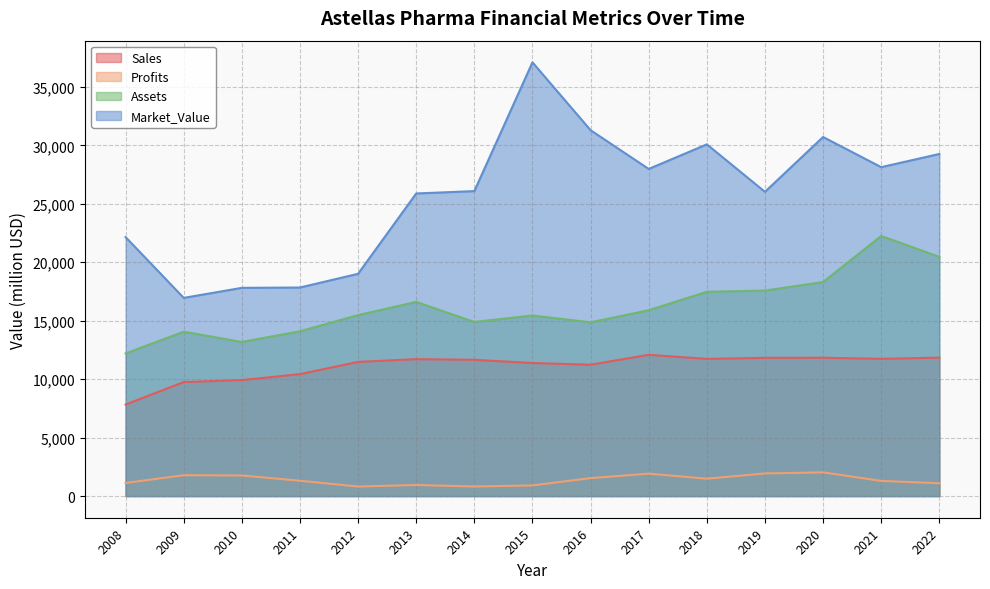

What is the difference between the maximum and second lowest values in the Market_Value series?

19288.0